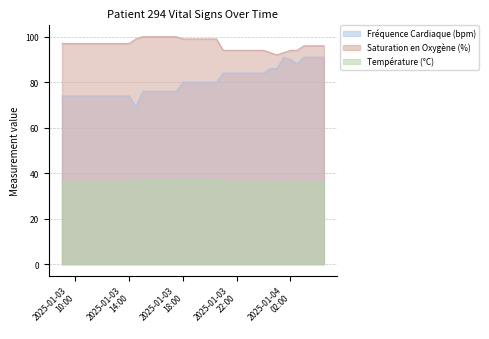

The value of Fréquence Cardiaque (bpm) at 2025-01-04 03:00 is 91.0. True or false?

True